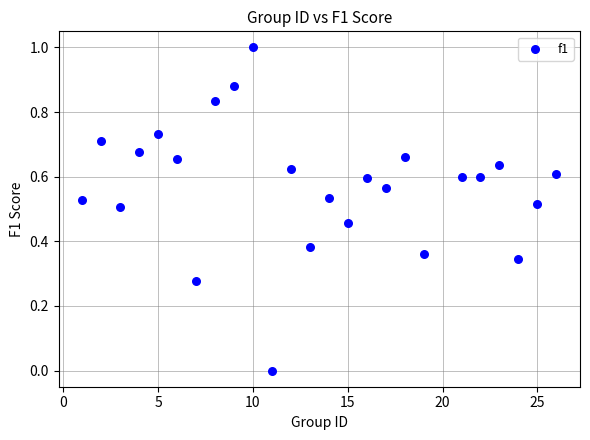

What is the range of Y values (max minus min)?

1.0